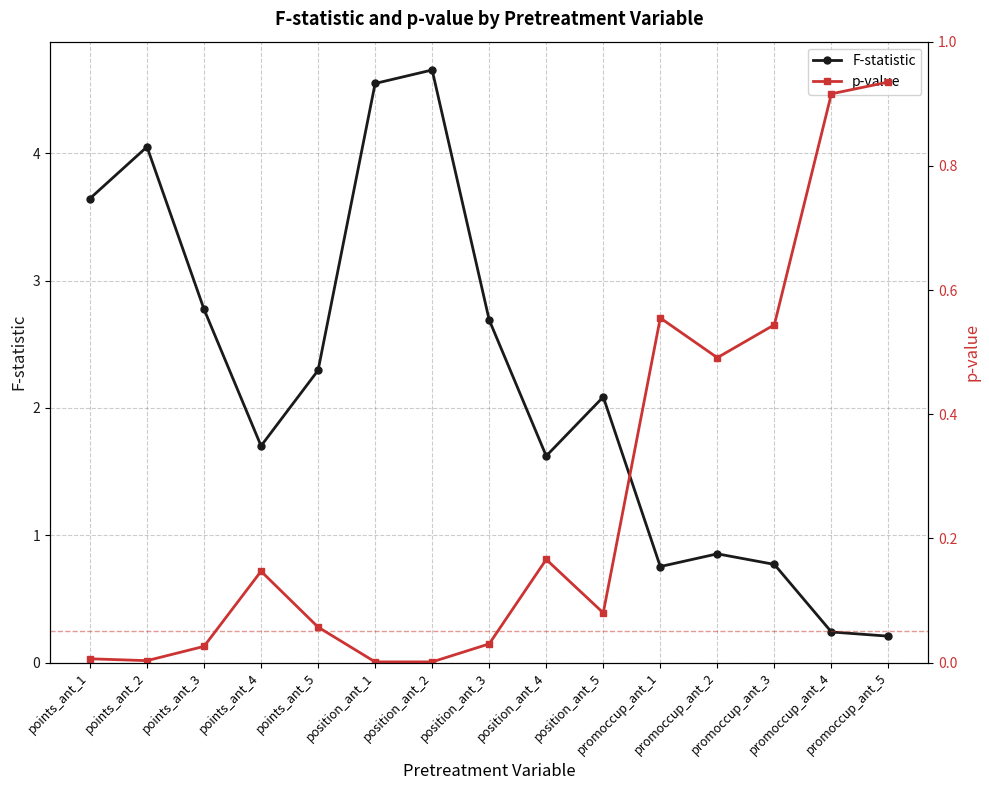

What is the average value of the p-value series?

0.3